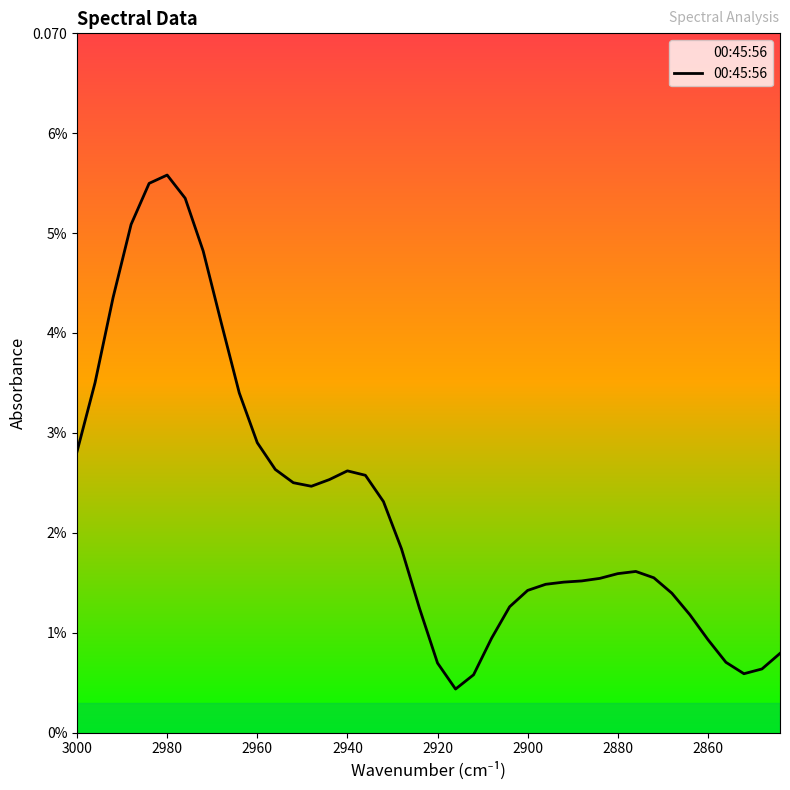

Reading left to right, what are all the values shown in this chart?

0.0	0.0	0.0	0.1	0.1	0.1	0.1	0.0	0.0	0.0	0.0	0.0	0.0	0.0	0.0	0.0	0.0	0.0	0.0	0.0	0.0	0.0	0.0	0.0	0.0	0.0	0.0	0.0	0.0	0.0	0.0	0.0	0.0	0.0	0.0	0.0	0.0	0.0	0.0	0.0